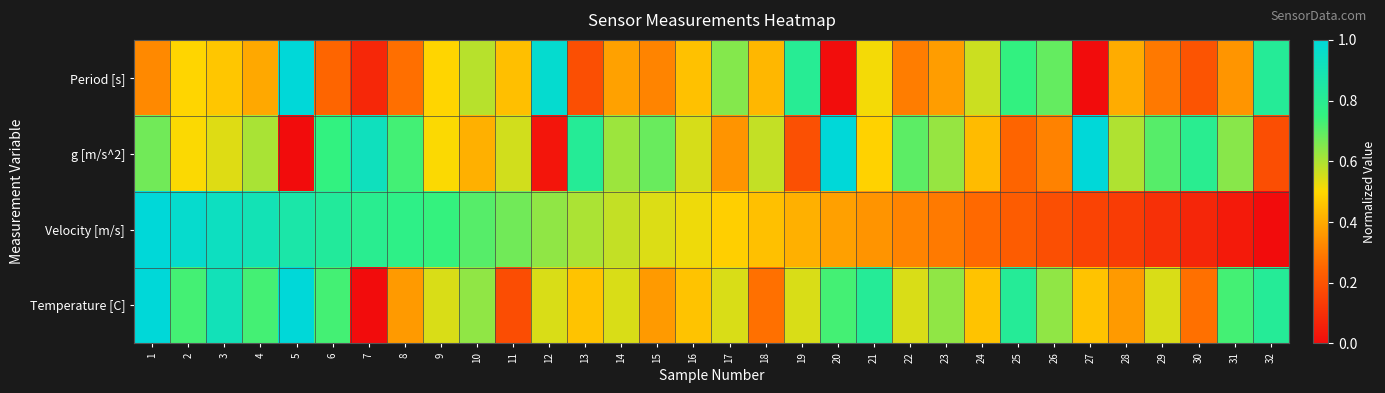

At 11, list the series in order from largest to smallest.

Velocity [m/s], g [m/s^2], Period [s], Temperature [C]